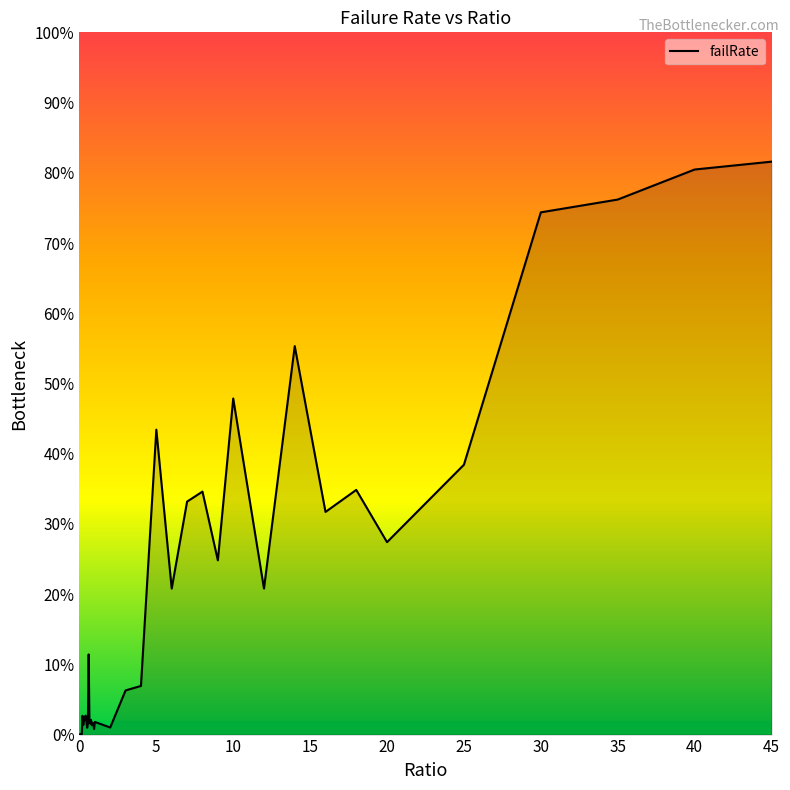

Does the chart have visible grid lines?

No